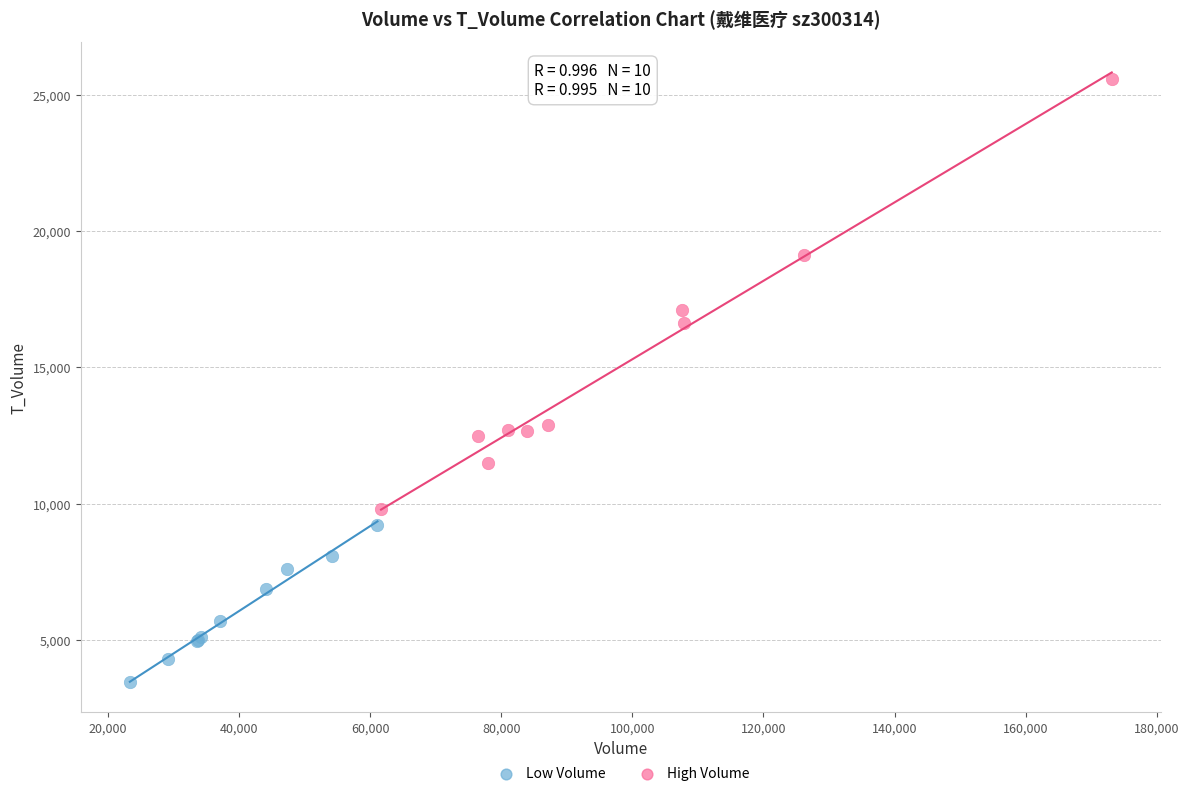

Which series contains the lowest Y value?

Low Volume